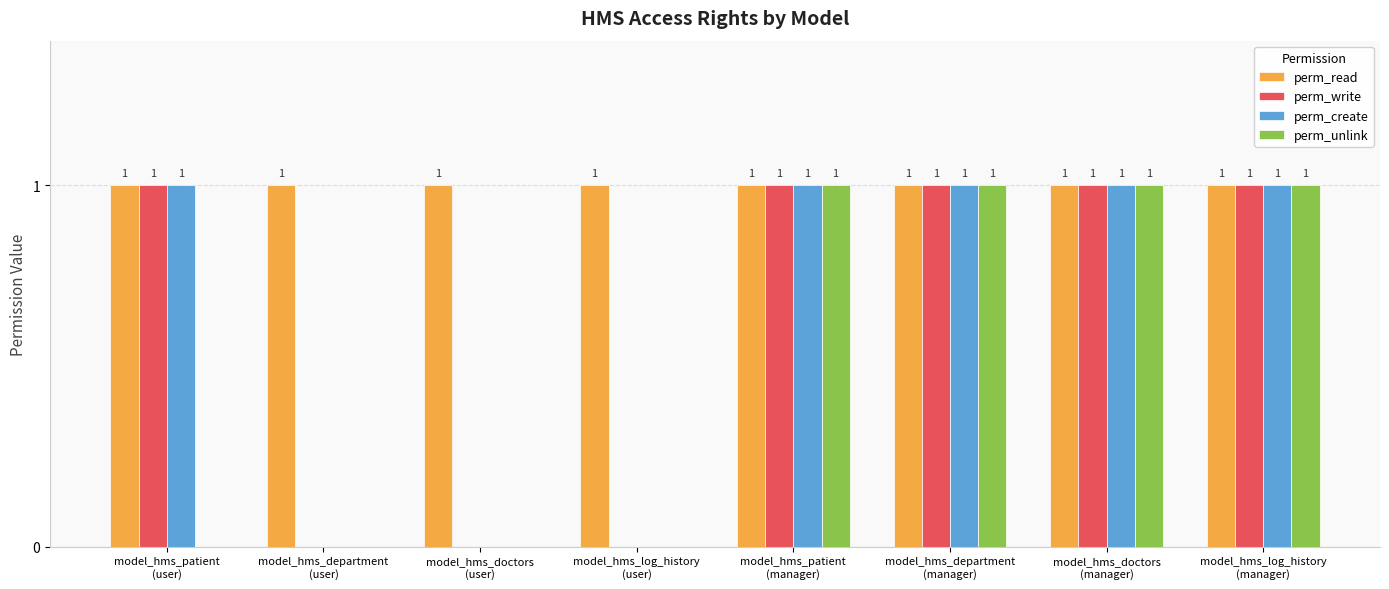

Reading right to left, transcribe all the data shown in this chart.

perm_read: 1	1	1	1	1	1	1	1
perm_write: 1	1	1	1	0	0	0	1
perm_create: 1	1	1	1	0	0	0	1
perm_unlink: 1	1	1	1	0	0	0	0